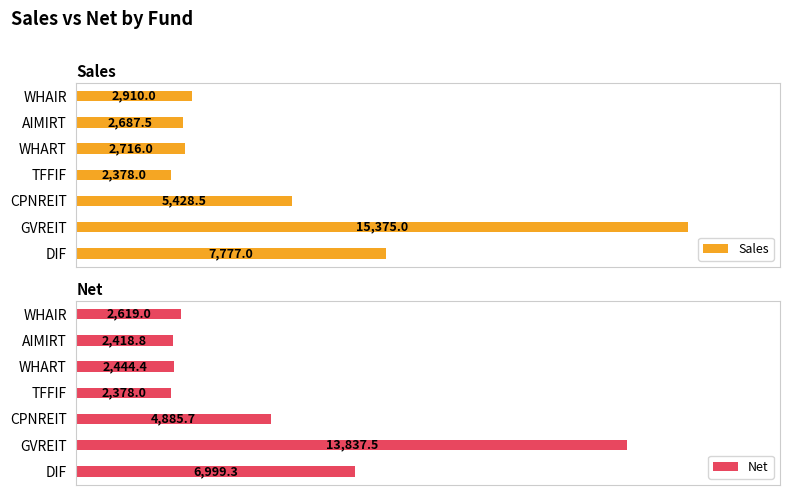

List the labels in order of Net value, smallest first.

TFFIF, AIMIRT, WHART, WHAIR, CPNREIT, DIF, GVREIT